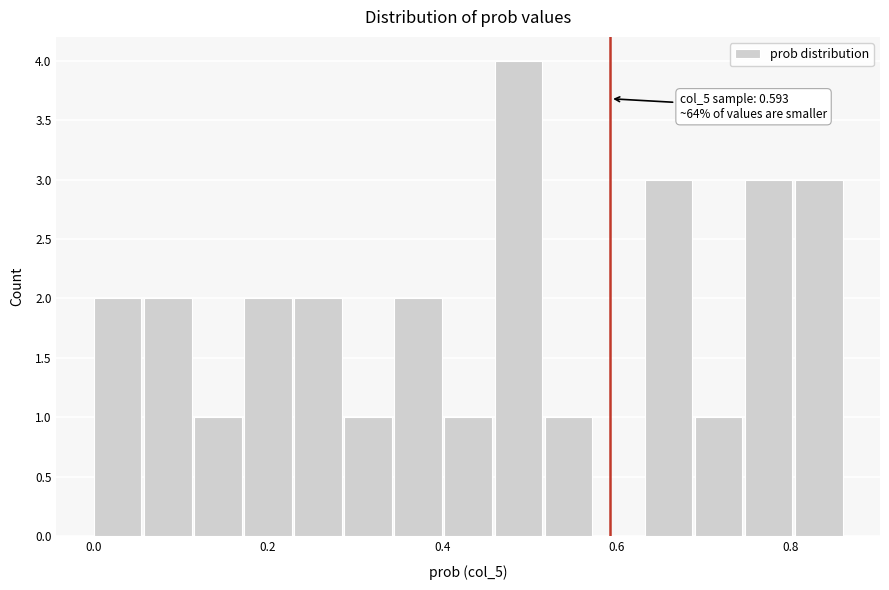

Around what value on the x-axis is the tallest bar? Give the approximate position of its centre, as read against the axis.

0.48